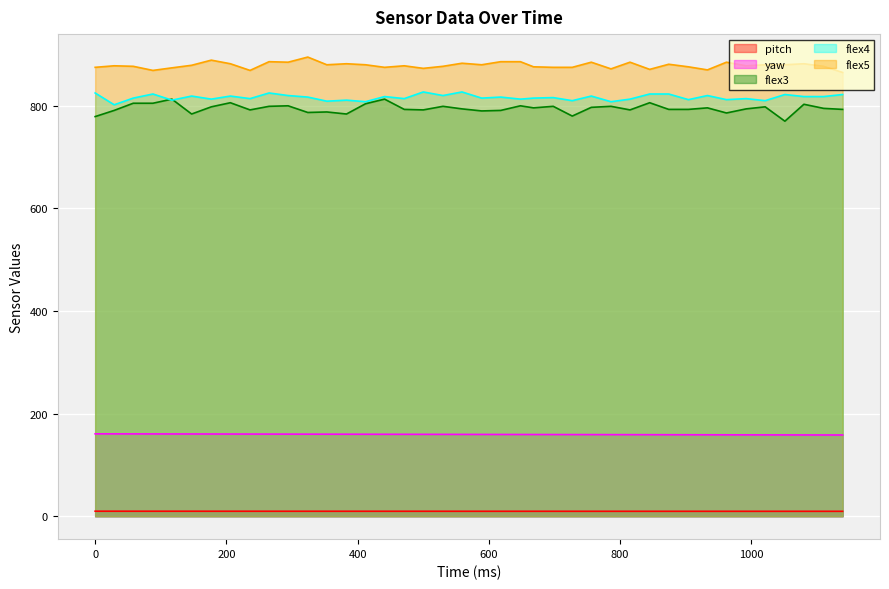

Is the value of yaw at 962 greater than the value of pitch at 756?

Yes